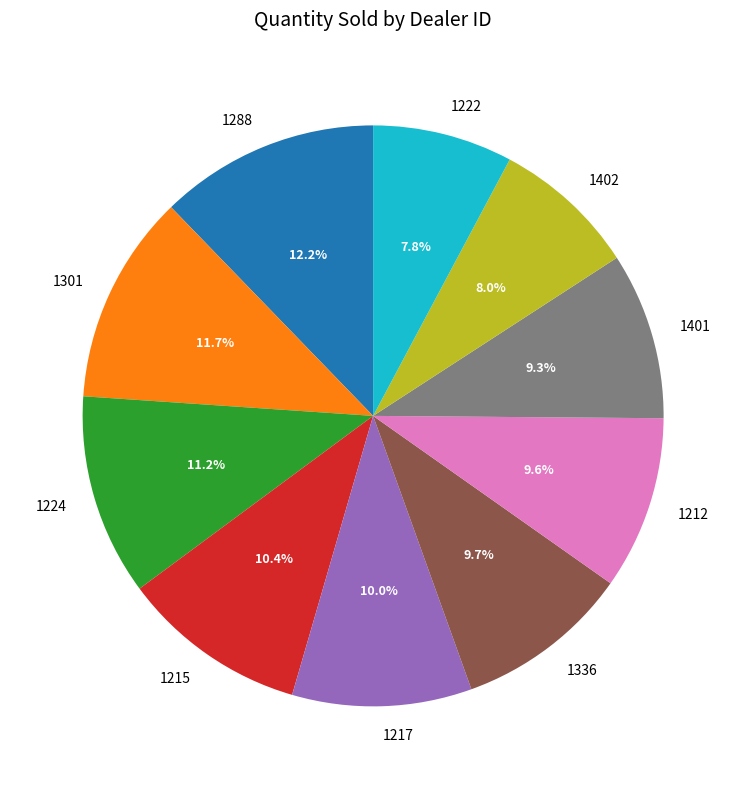

To the nearest percent, what portion does 1336 represent?

10%